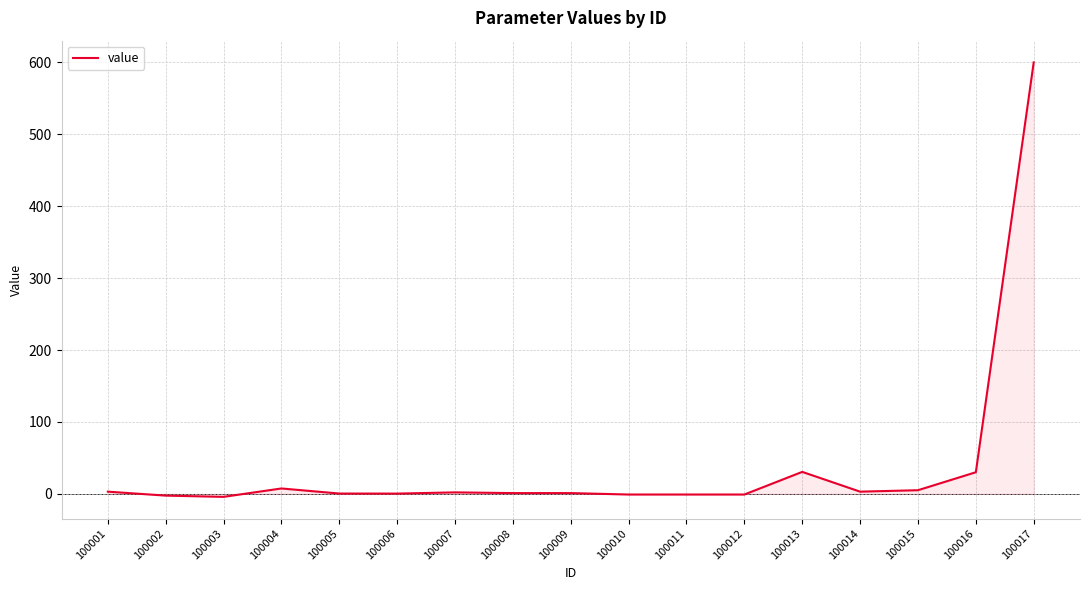

What is the maximum value shown in the chart?

600.0